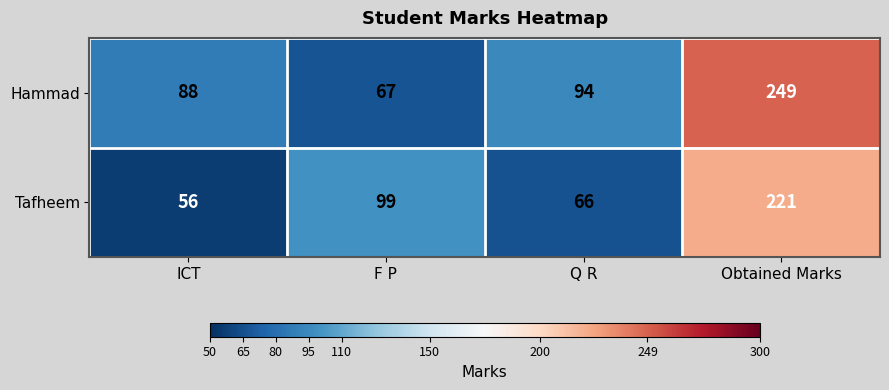

True or false: Tafheem has a value of 56 at ICT.

True